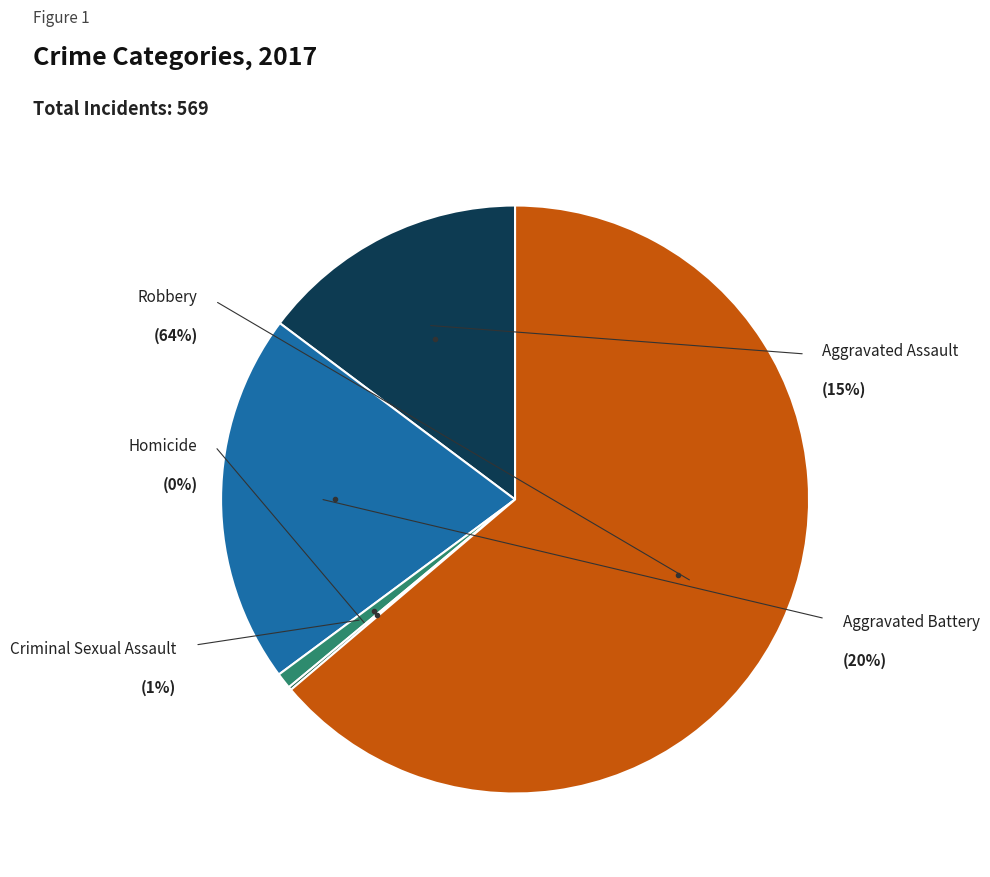

How many slices are in this pie chart?

5